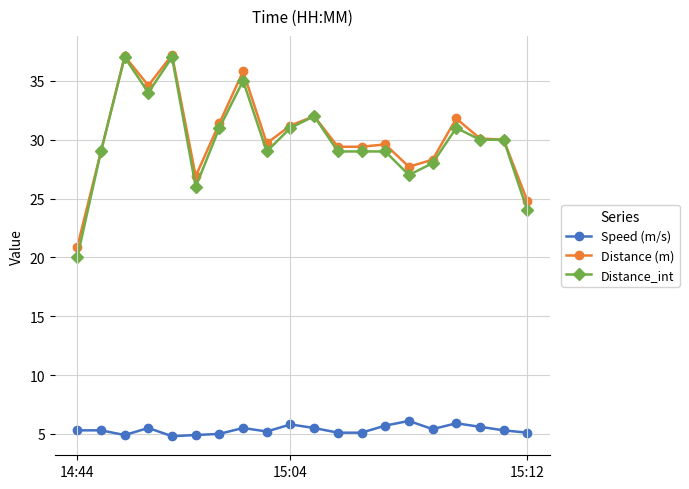

What is the value of the Distance (m) point at the 12th from the left?

29.4